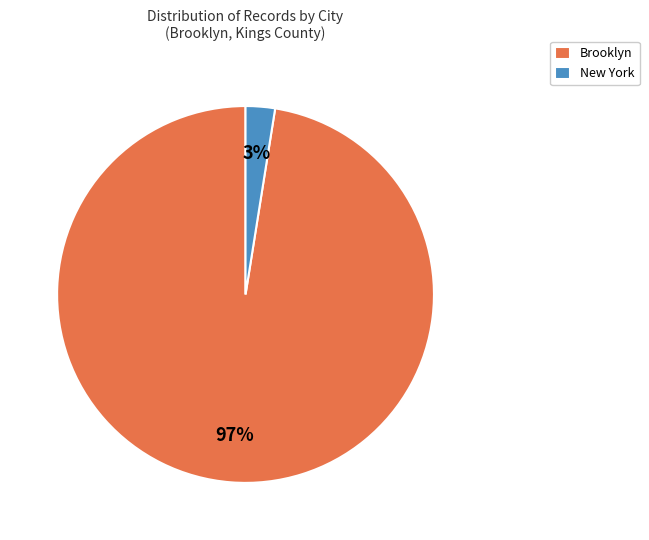

Is there any slice that represents more than half of the pie?

Yes